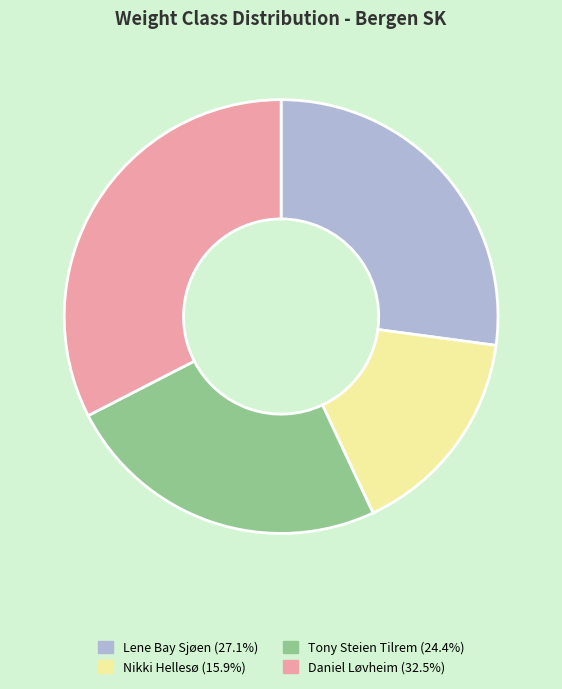

Does any single category account for the majority?

No